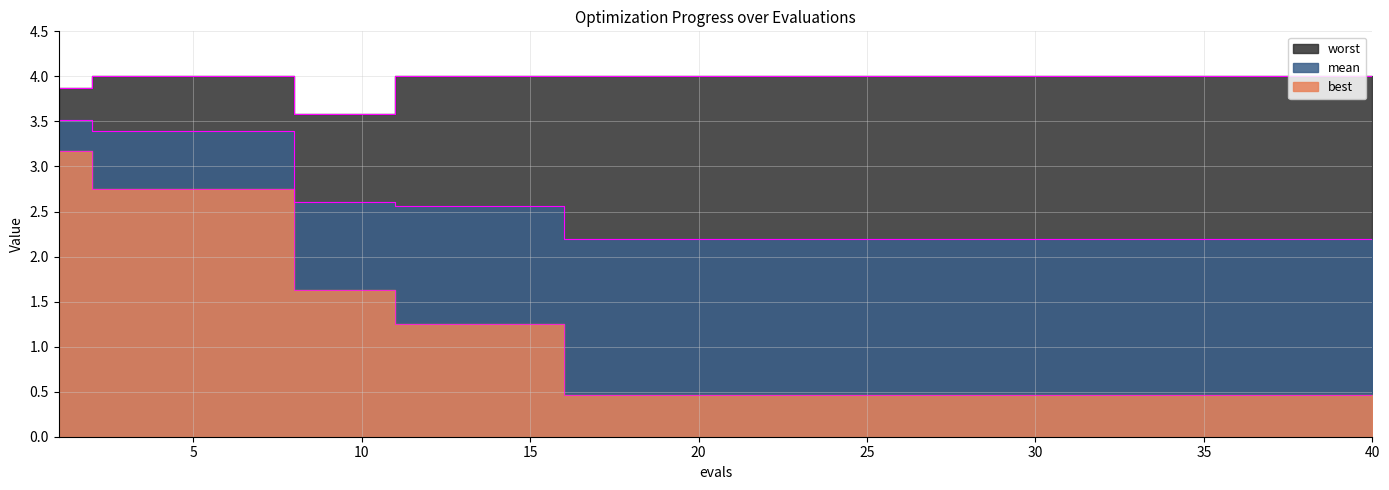

Is the value of best at 15 greater than the value of worst at 31?

No